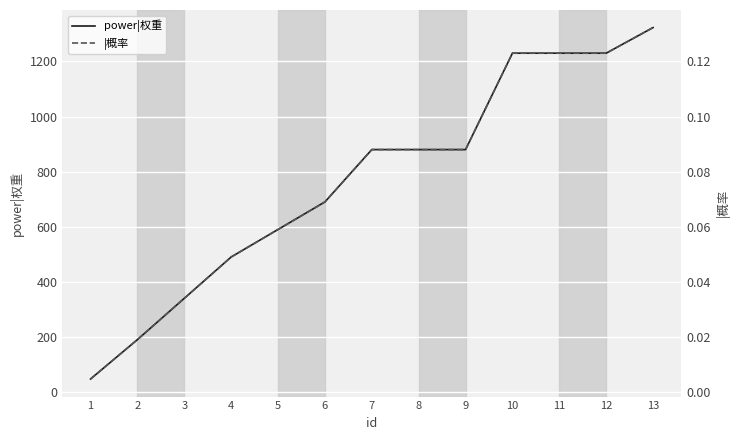

True or false: |概率 has a value of 0.0 at 4.

True